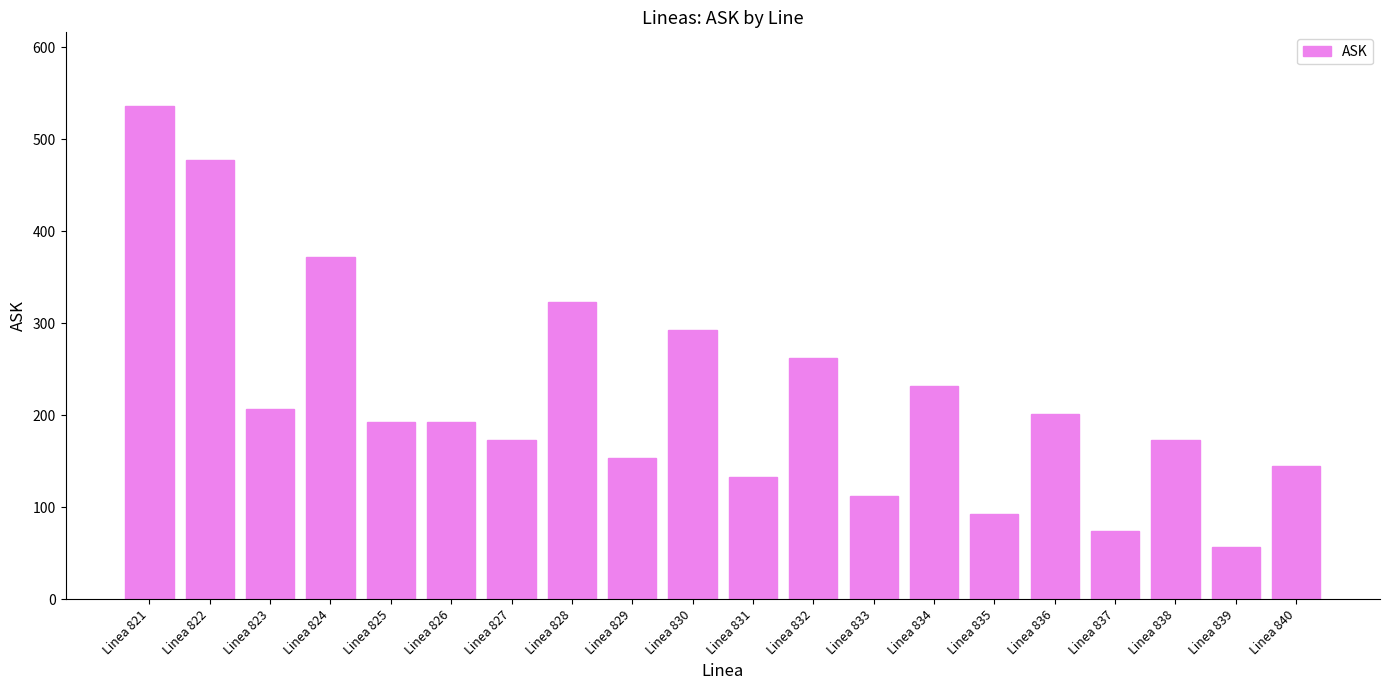

What is the value of the 19th bar from the left?

57.2